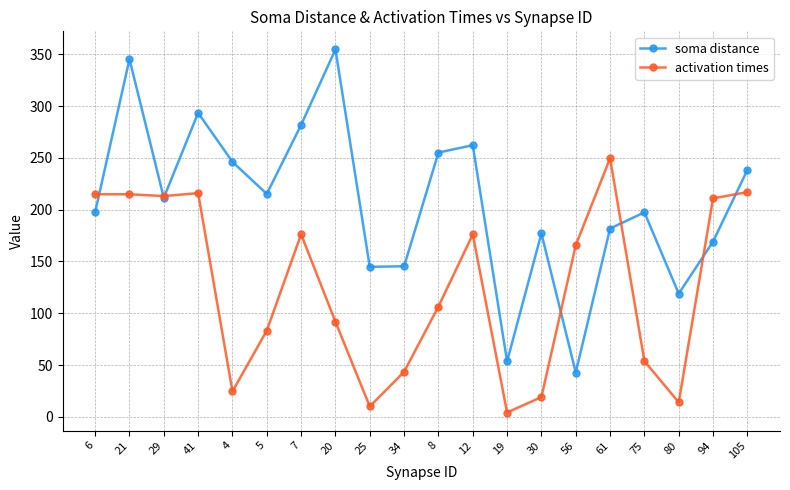

The activation times series shows 176.2 at 7. True or false?

True